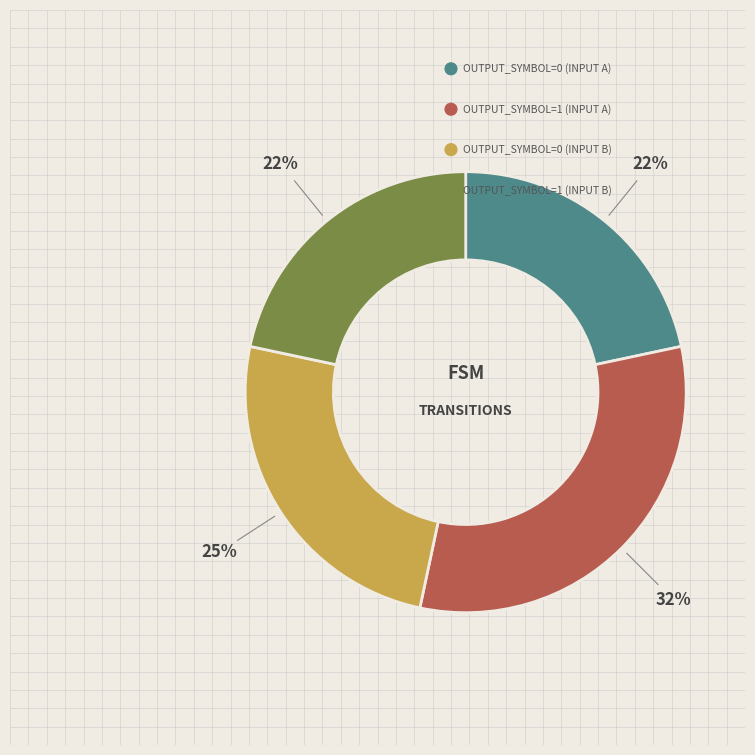

Combined, what portion of the pie is output_symbol=0 (input b) and output_symbol=1 (input b)?

46.7%